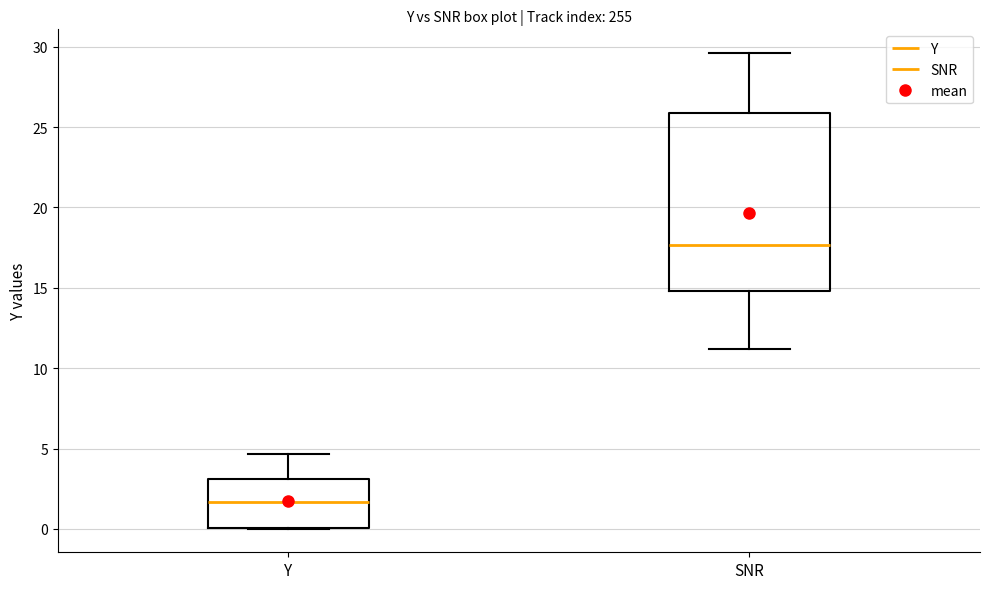

Which box has the lowest median line?

Y